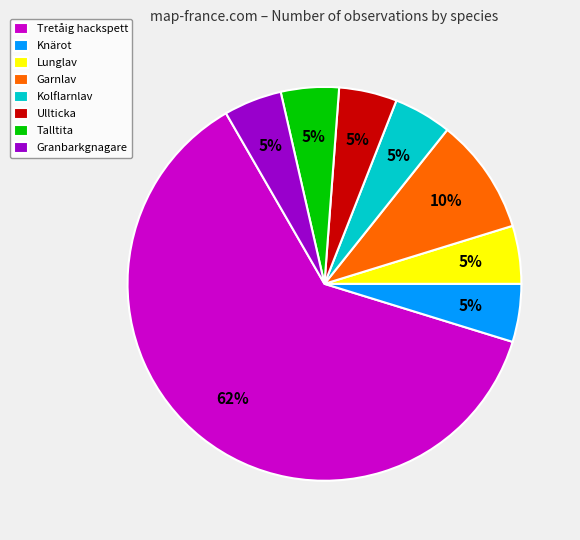

What is the majority slice?

Tretåig hackspett